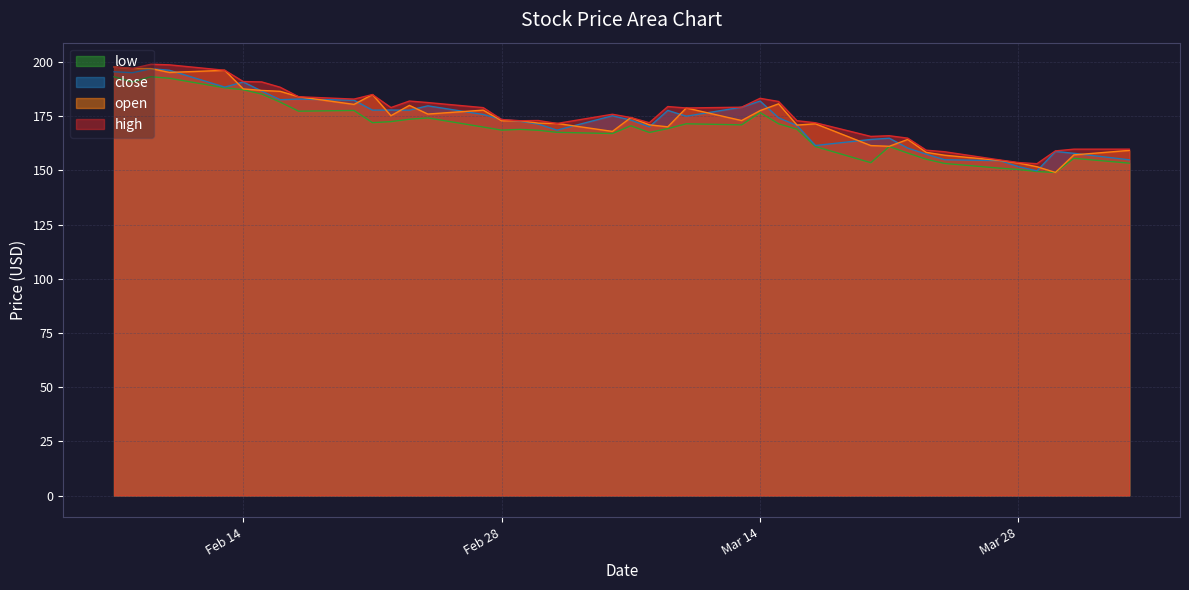

What is the smallest value displayed?

149.1